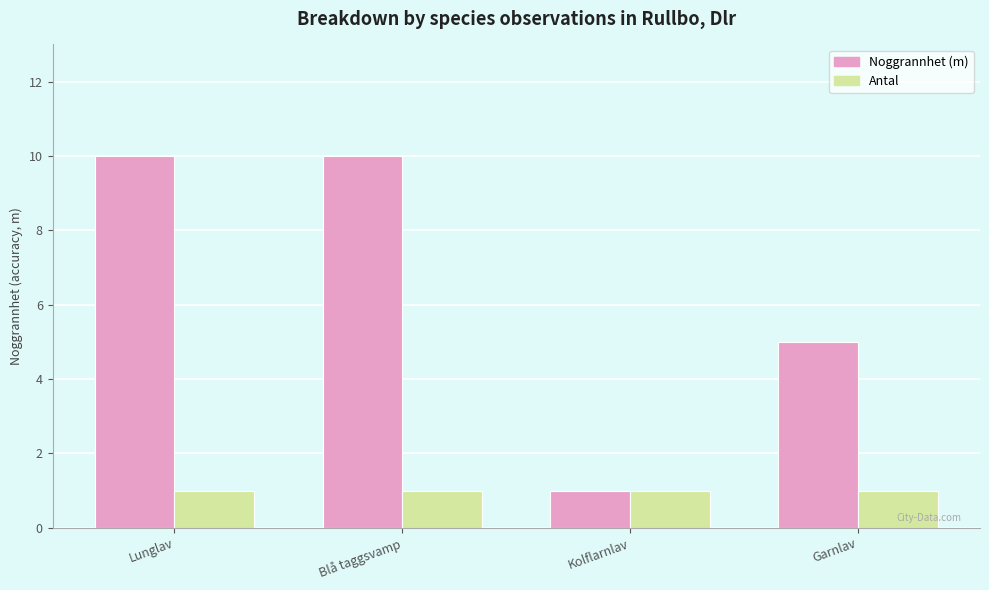

Is it true that Noggrannhet (m) equals 5 at Garnlav?

True